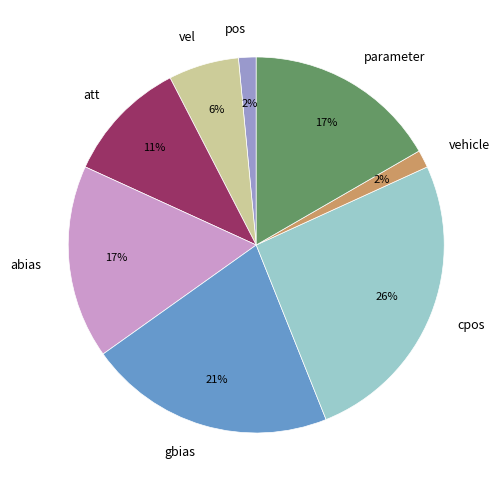

What is the largest slice in the pie chart?

cpos